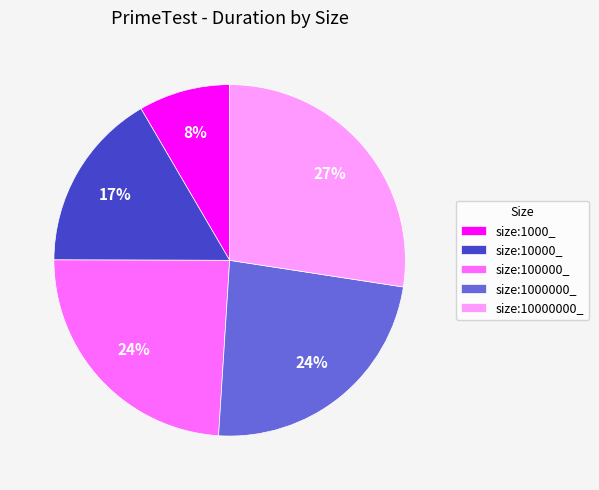

What is the smallest slice in the pie chart?

size:1000_